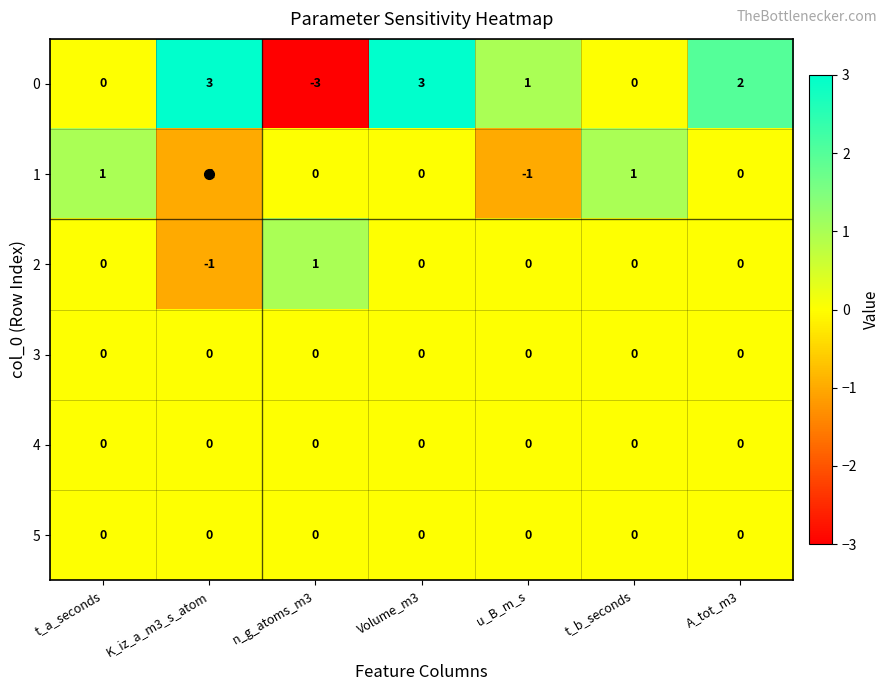

The 0 series shows 1 at u_B_m_s. True or false?

True